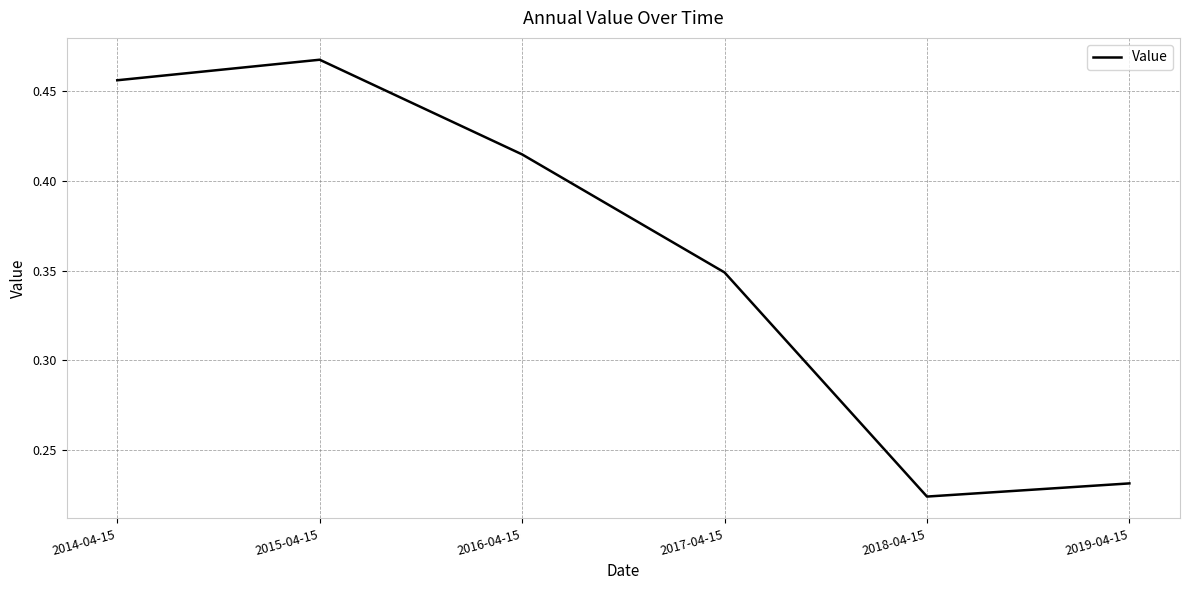

What is the change in value from 2017-04-15 to 2018-04-15?

-0.1